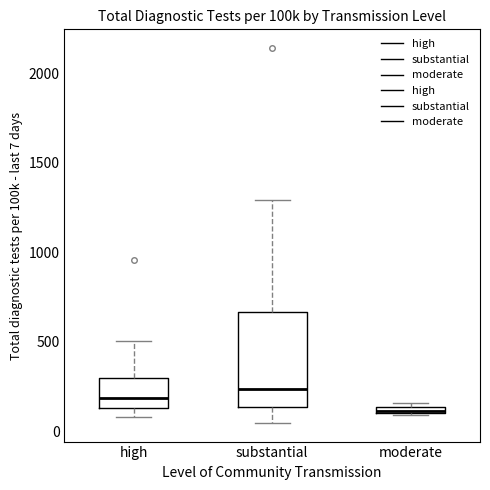

Where is the lower edge of the box for moderate on the y-axis? The values are not printed on the chart, so give them approximately, as read against the axis.

100